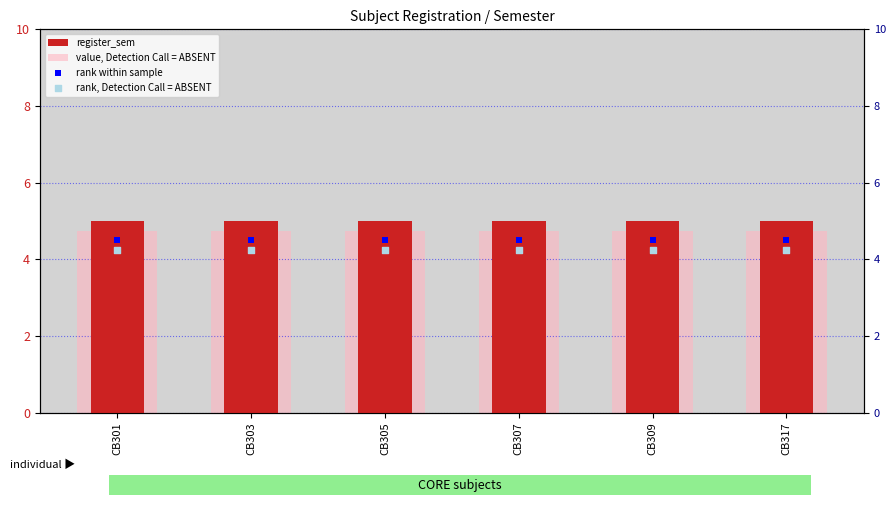

Which series has the largest total across all categories?

register_sem